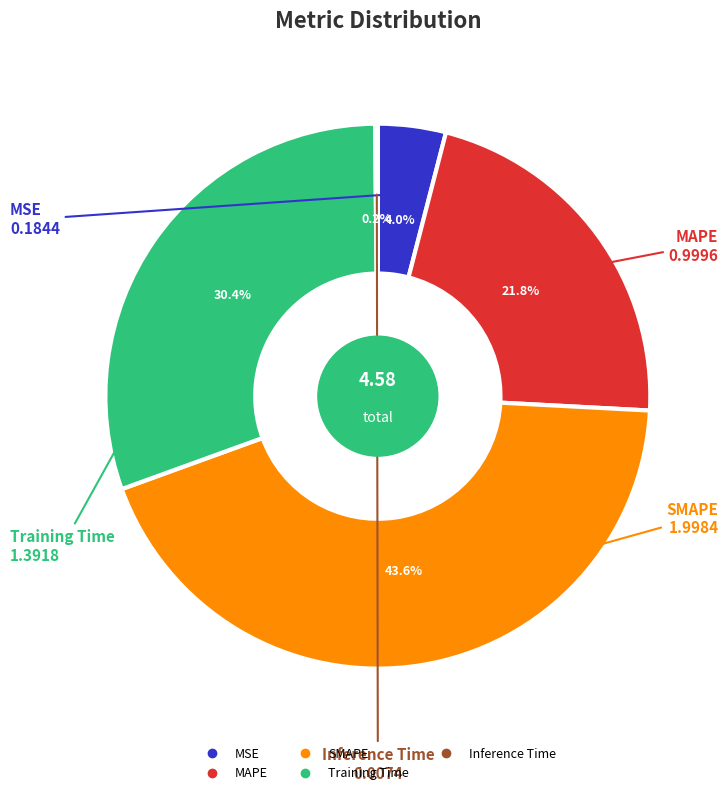

What portion of the pie excludes MSE?

96.0%